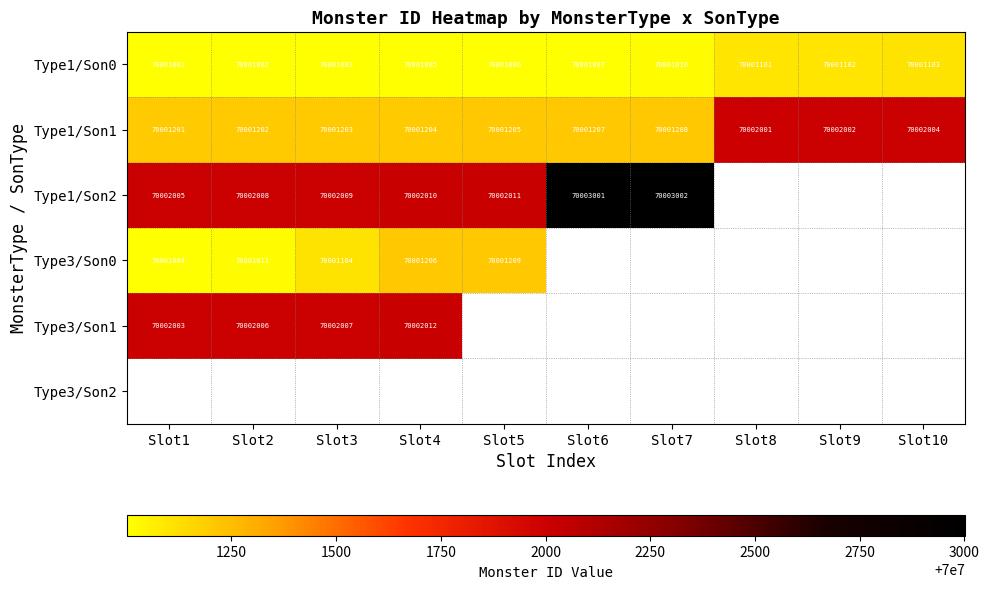

Which label corresponds to the largest value in the chart?

Slot7